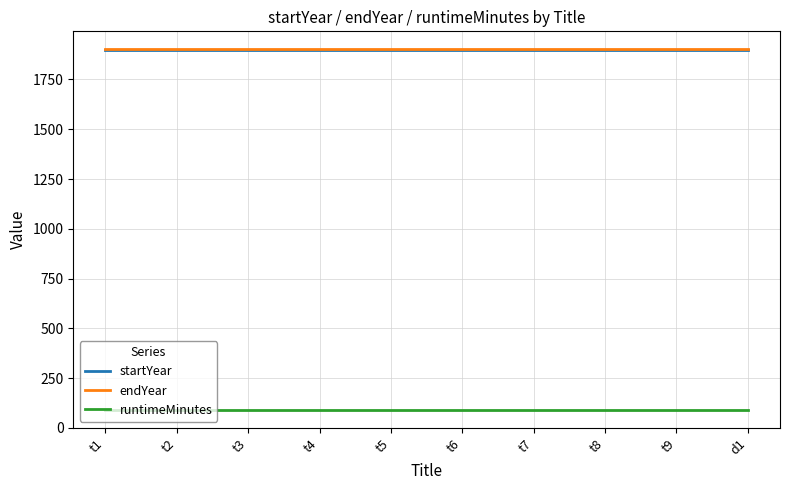

What is the spread (max minus min) of values at t8?

1811